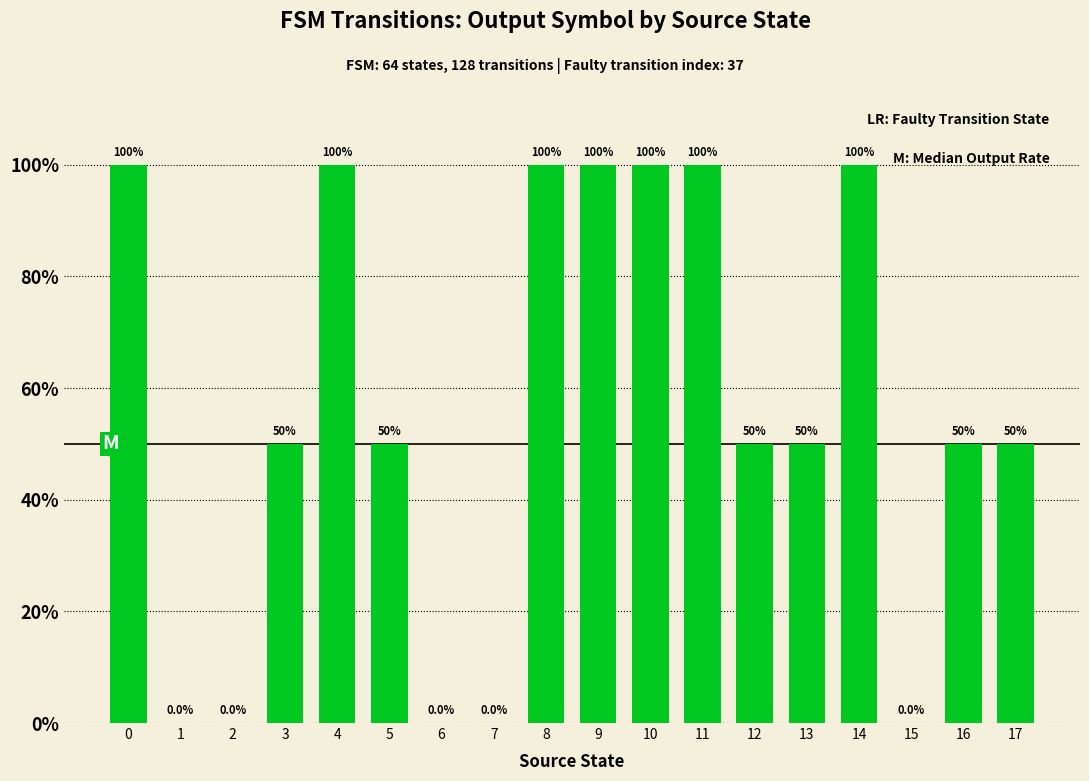

The chart shows a value of 1.8 at 4. True or false?

False